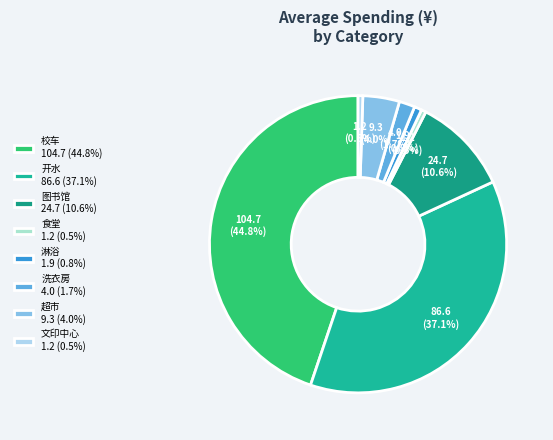

Which slice is the smallest?

食堂